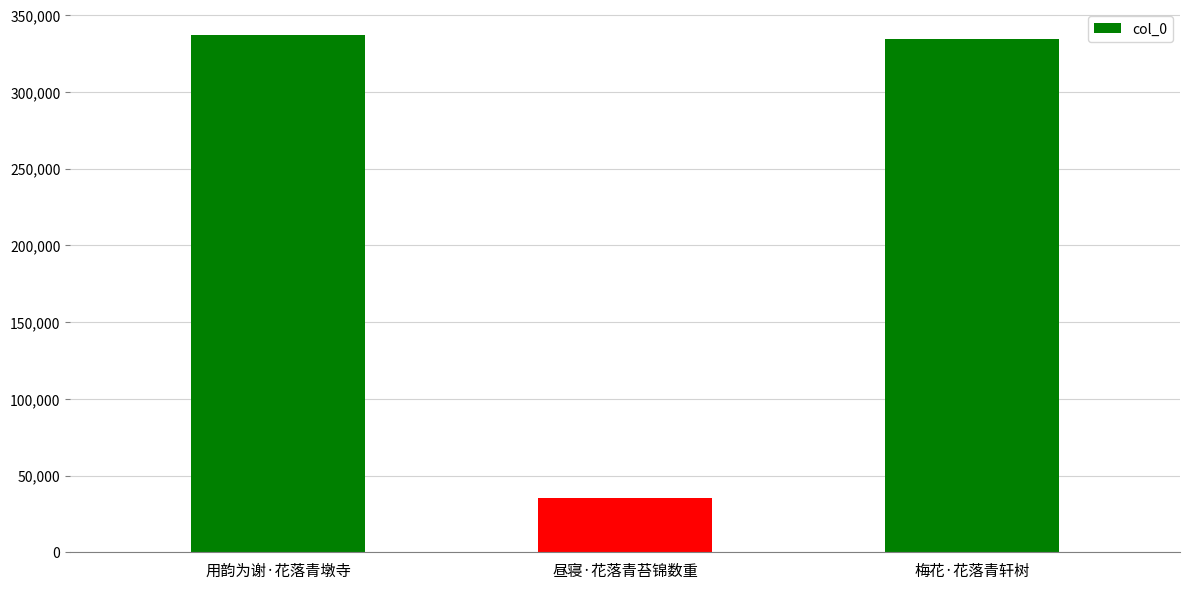

What is the sum of all values?

706898